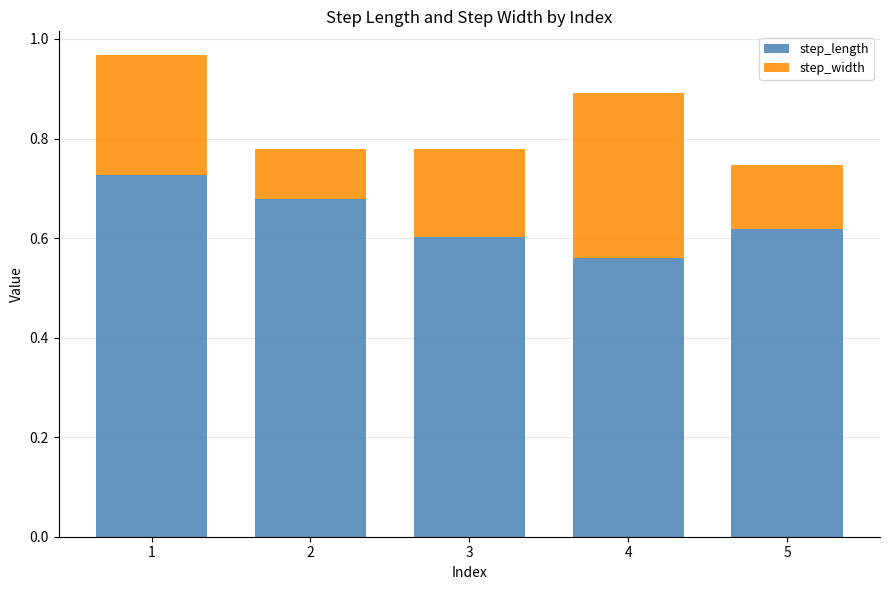

How many step_length values are between 0 and 1?

5